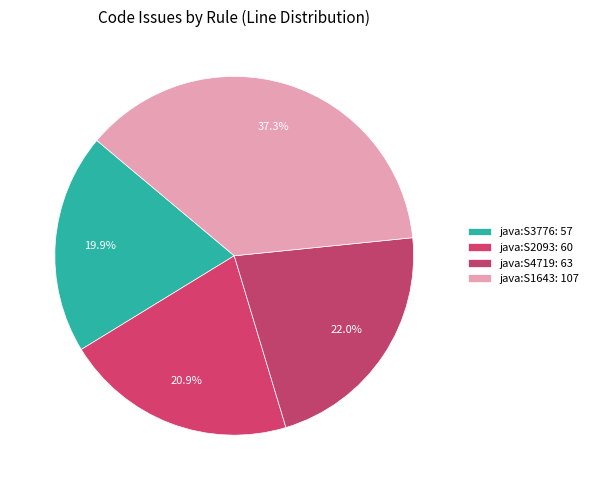

To the nearest percent, what percentage of the pie is java:S3776?

20%